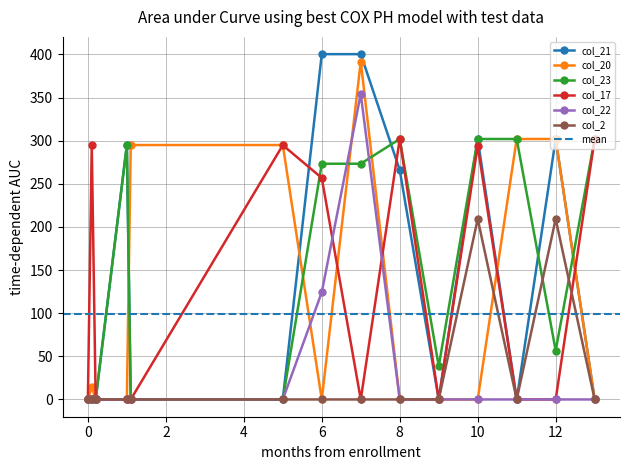

True or false: col_22 and col_2 intersect in this chart.

False